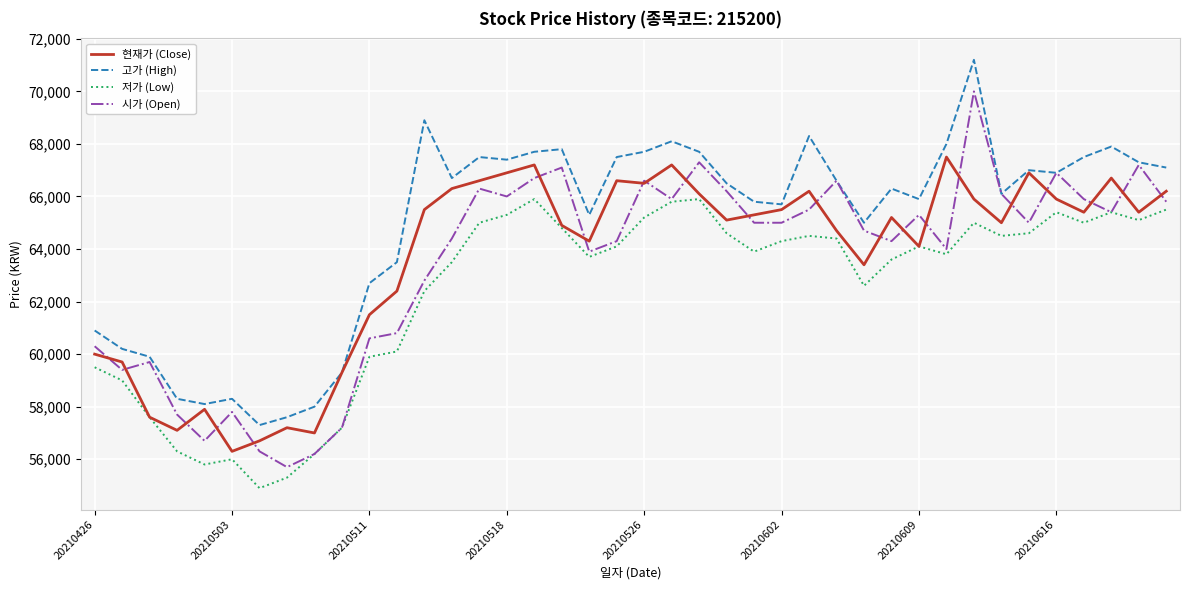

Which series has the largest total across all categories?

고가 (High)